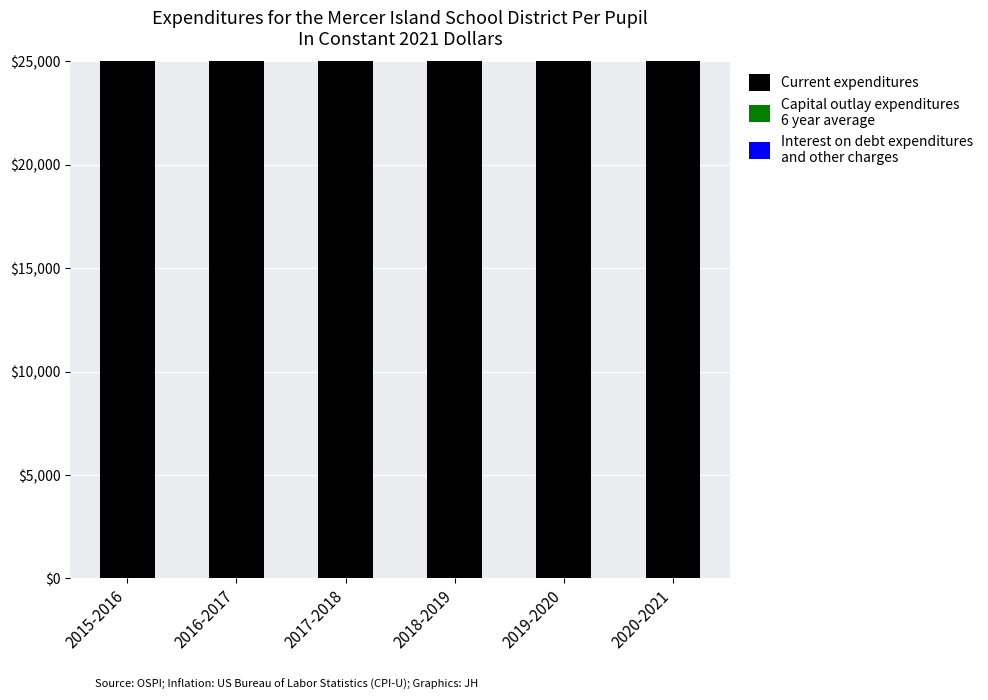

Where does the Capital outlay expenditures
6 year average series first go above 7582?

2018-2019